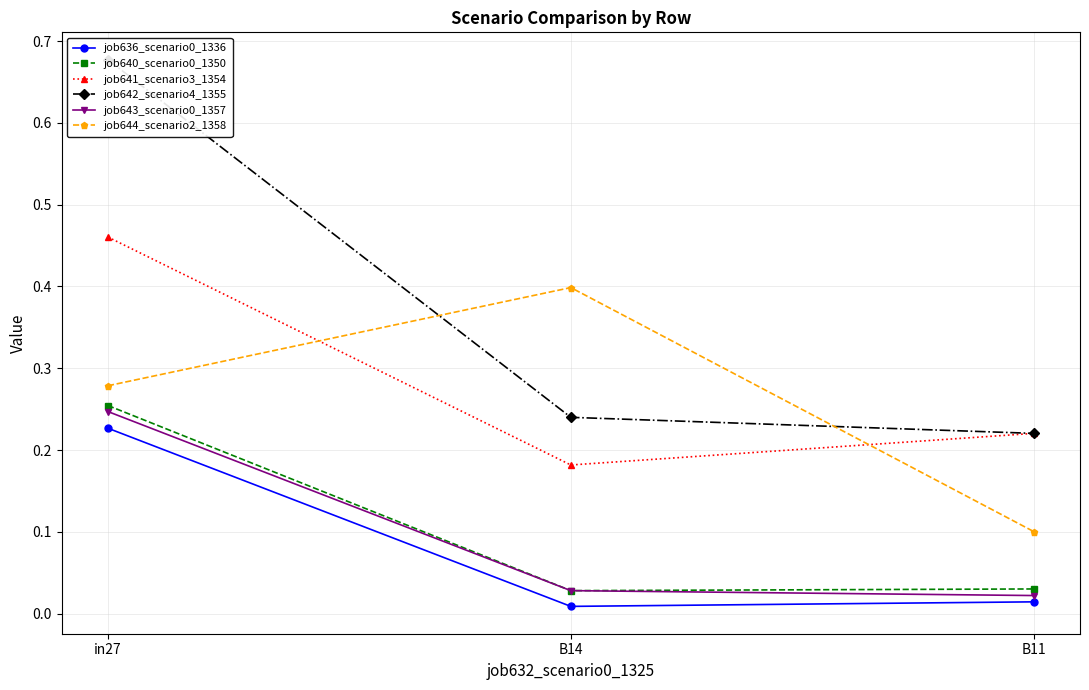

What is the label of the 3rd point from the left?

B11